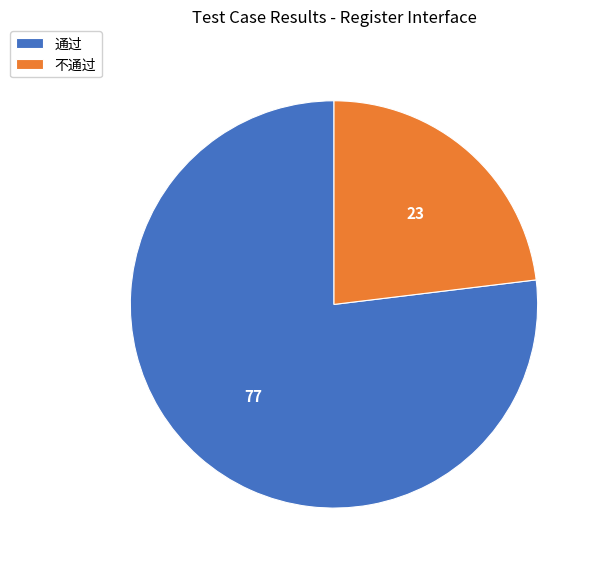

Approximately how many times larger is the value at 不通过 compared to 通过?

0.3